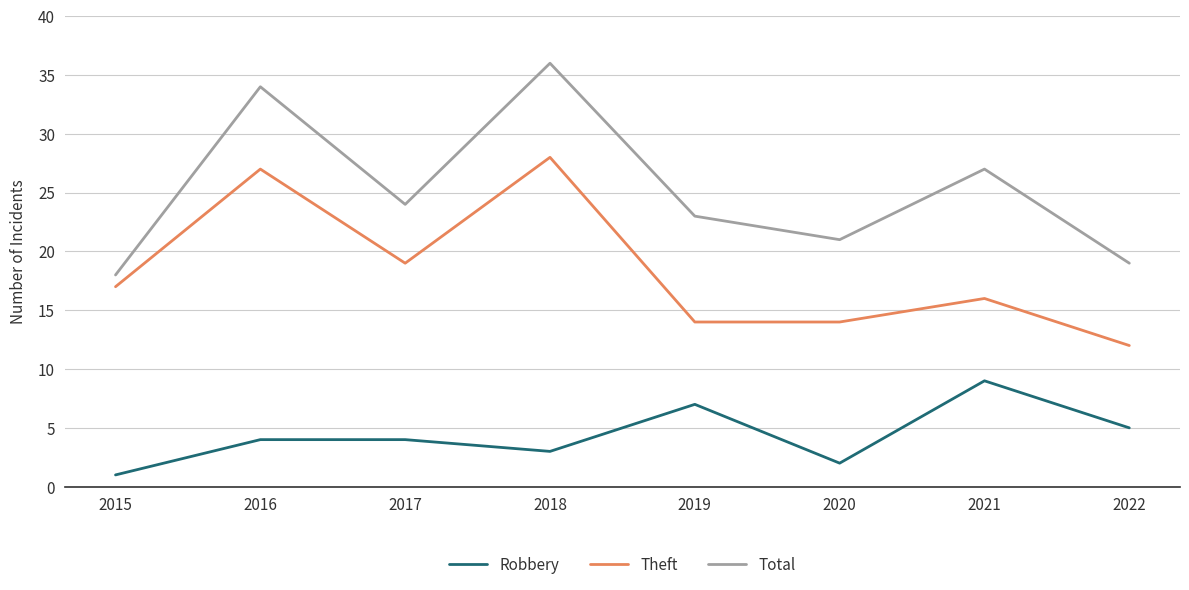

Reading right to left, what are all the values shown in this chart?

Robbery: 2022=5	2021=9	2020=2	2019=7	2018=3	2017=4	2016=4	2015=1
Theft: 2022=12	2021=16	2020=14	2019=14	2018=28	2017=19	2016=27	2015=17
Total: 2022=19	2021=27	2020=21	2019=23	2018=36	2017=24	2016=34	2015=18